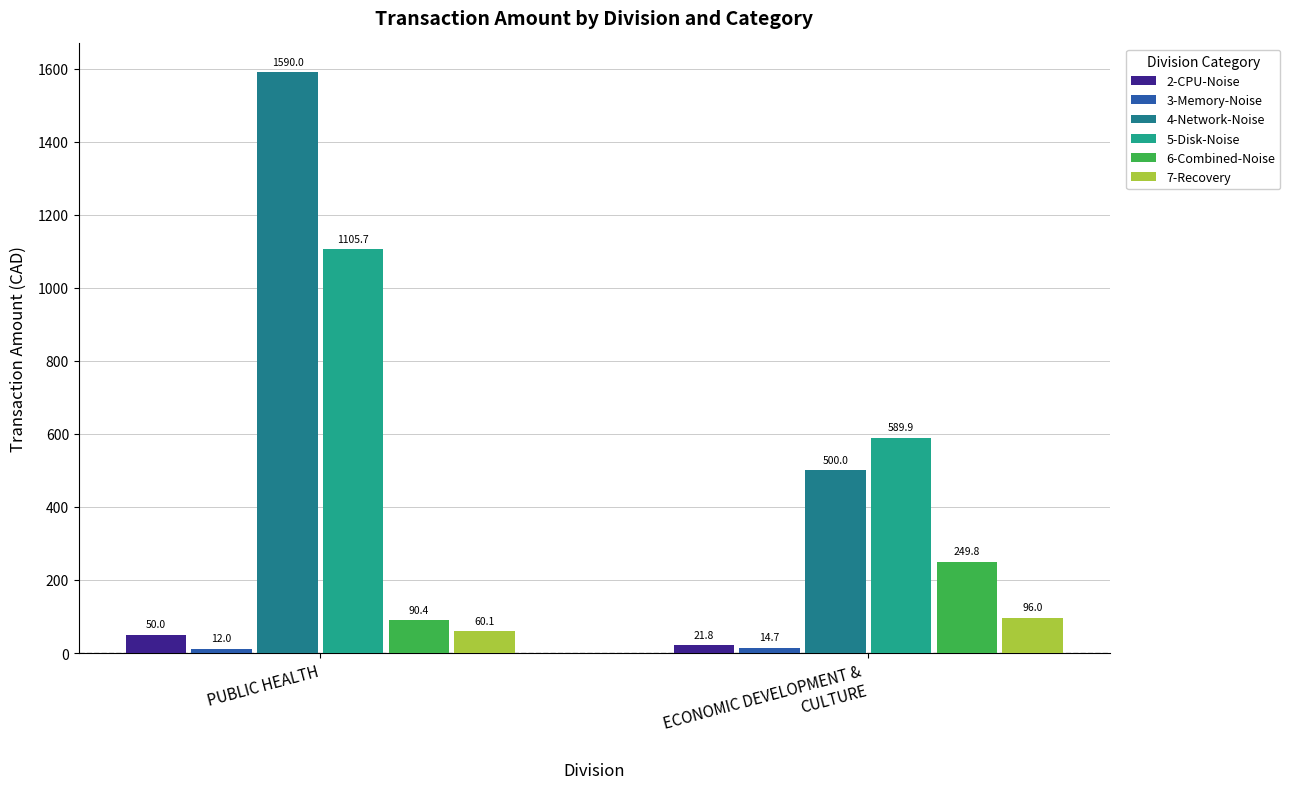

Does the chart contain any negative values?

No